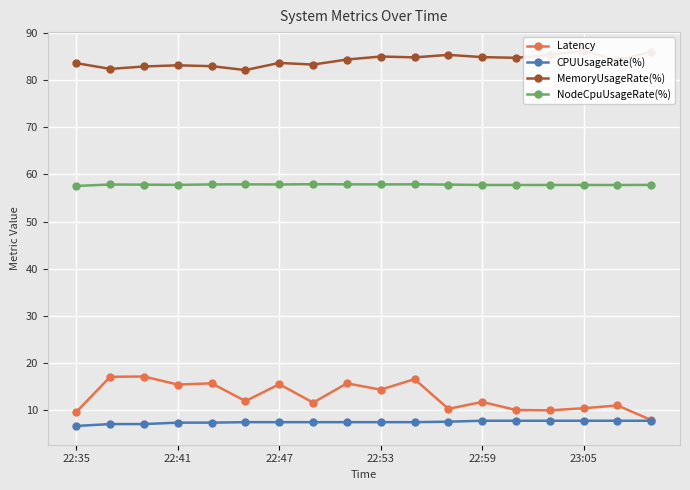

What is the value of the NodeCpuUsageRate(%) point at the 5th from the left?

57.9